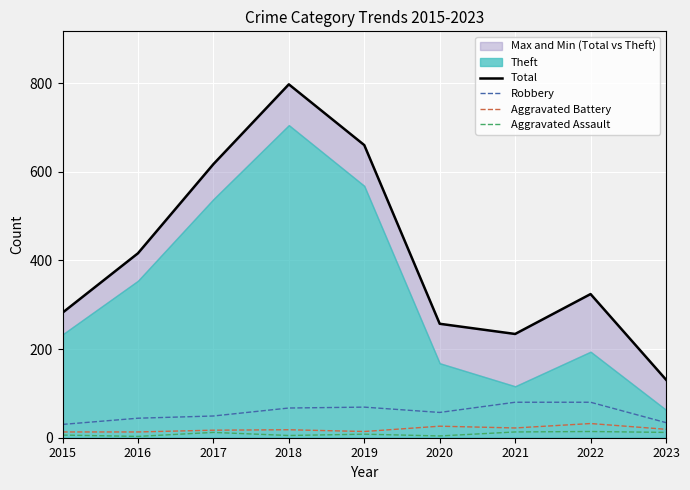

At which category does the chart reach its minimum across all series?

2016